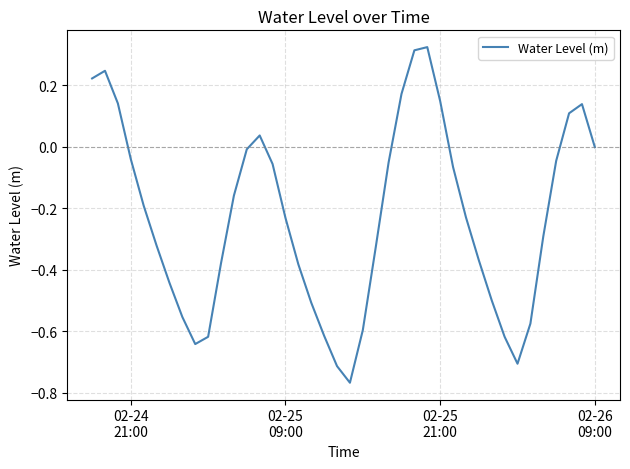

What is the difference between the maximum and minimum values?

1.1